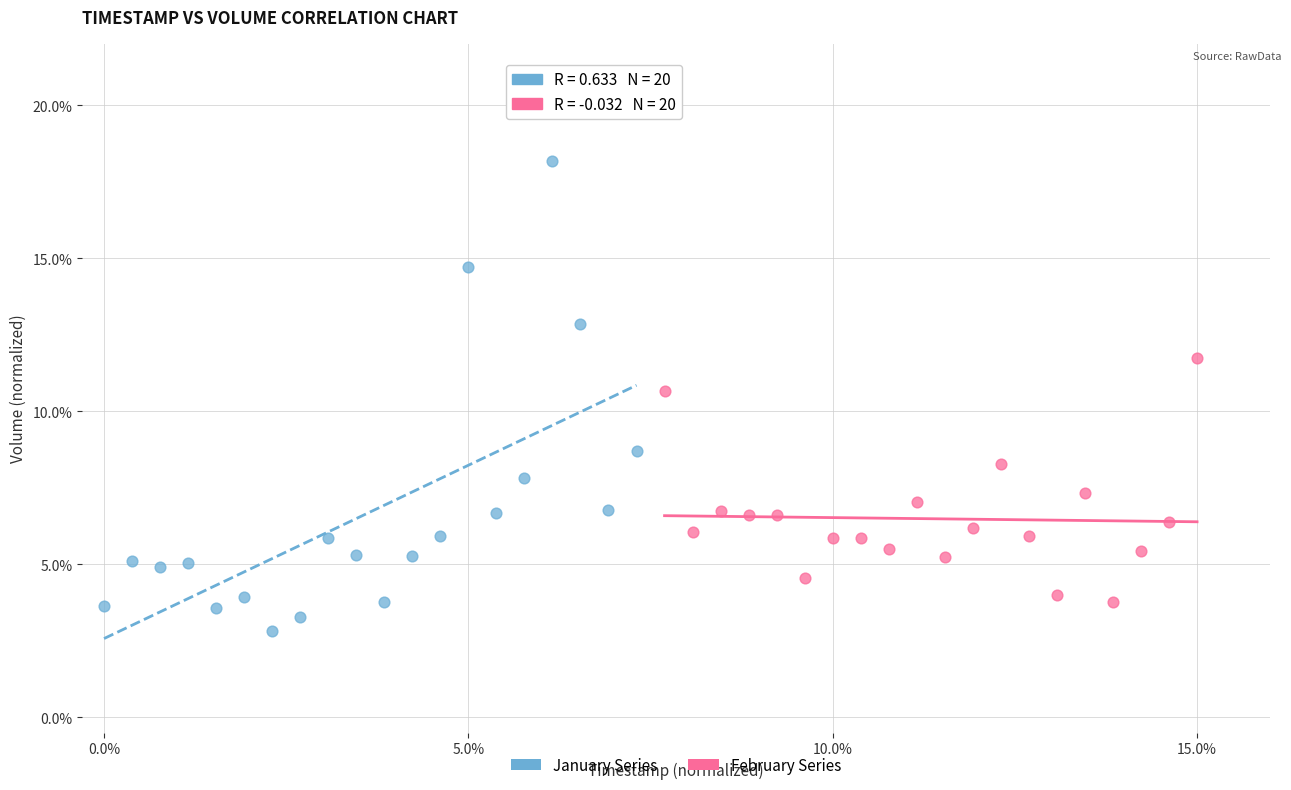

Which series contains the lowest Y value?

January Series